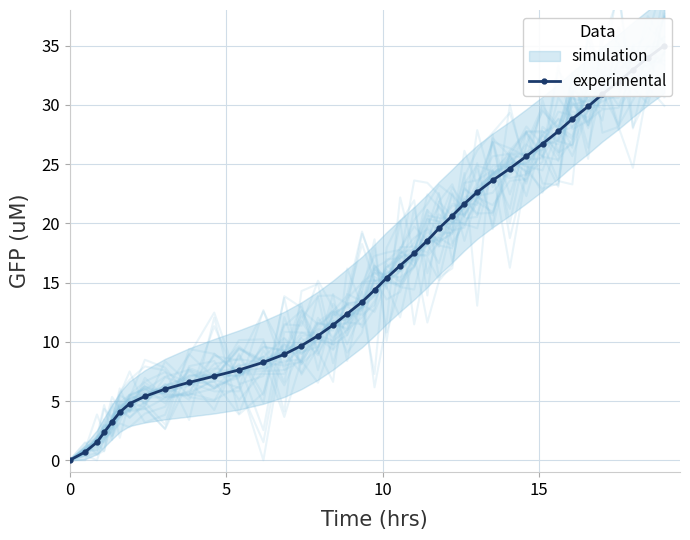

What is the difference between the maximum and second lowest values?

34.3